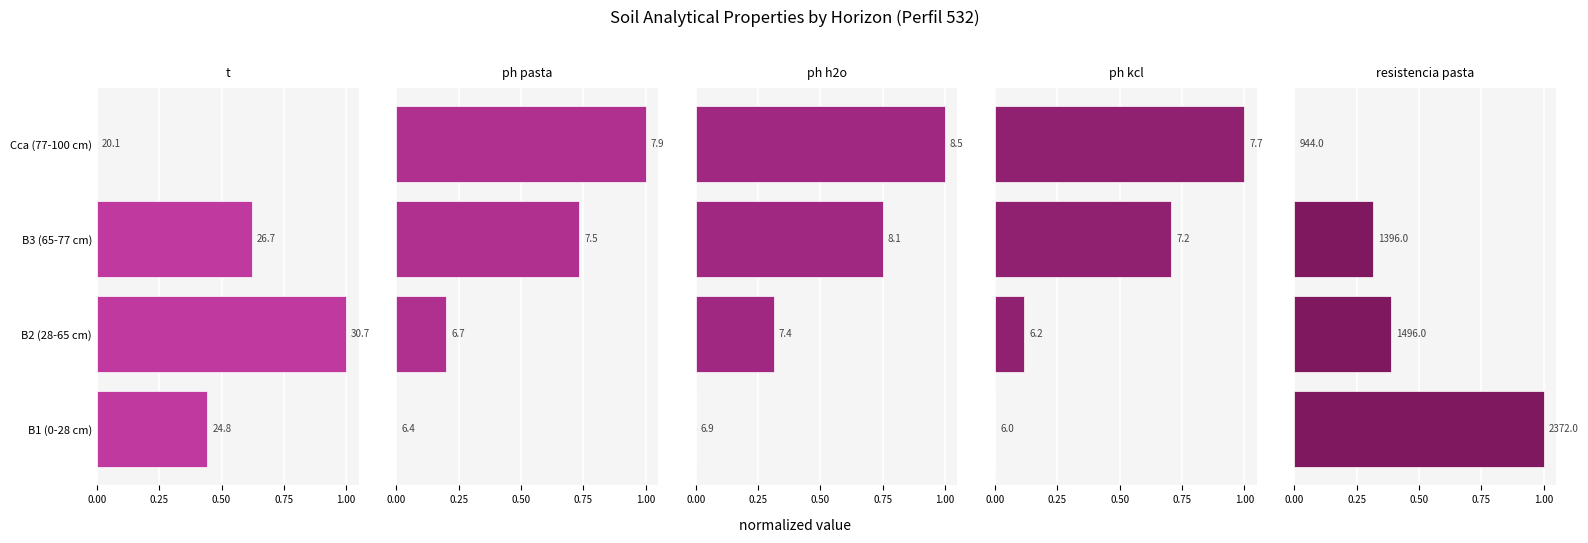

What is the total value across all series at Cca (77-100 cm)?

3.0